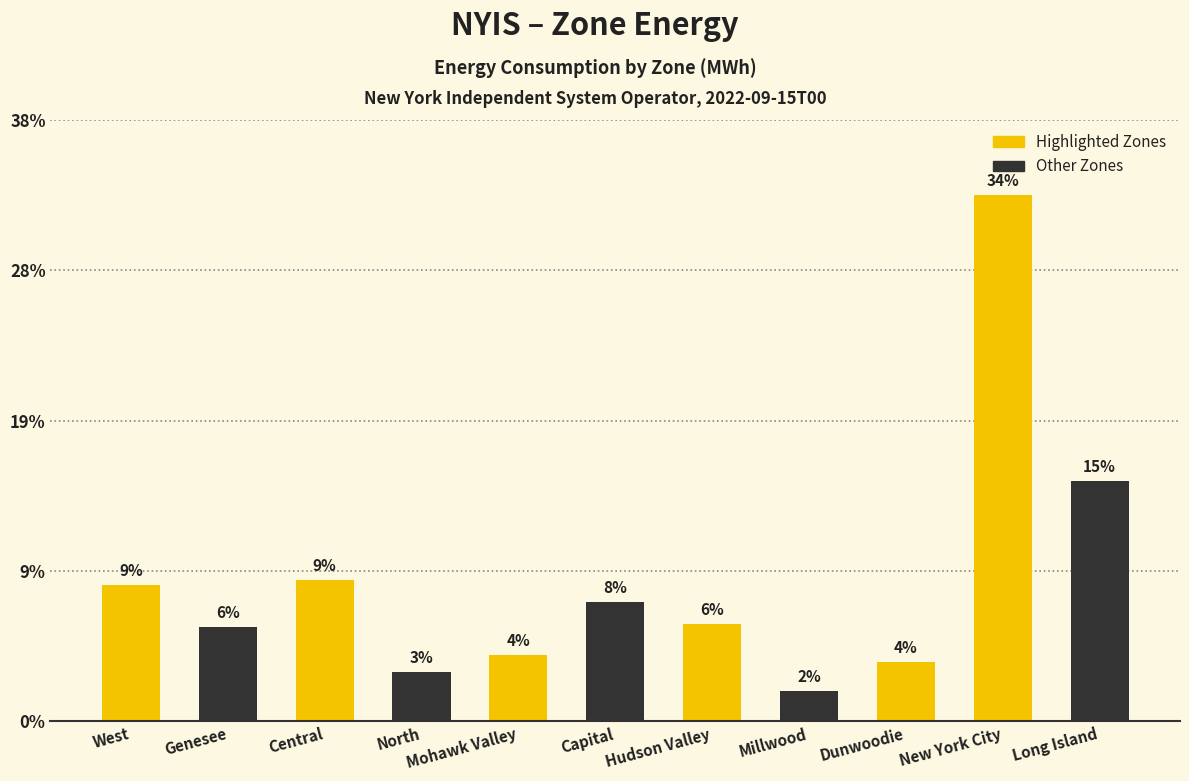

Does the chart contain any negative values?

No